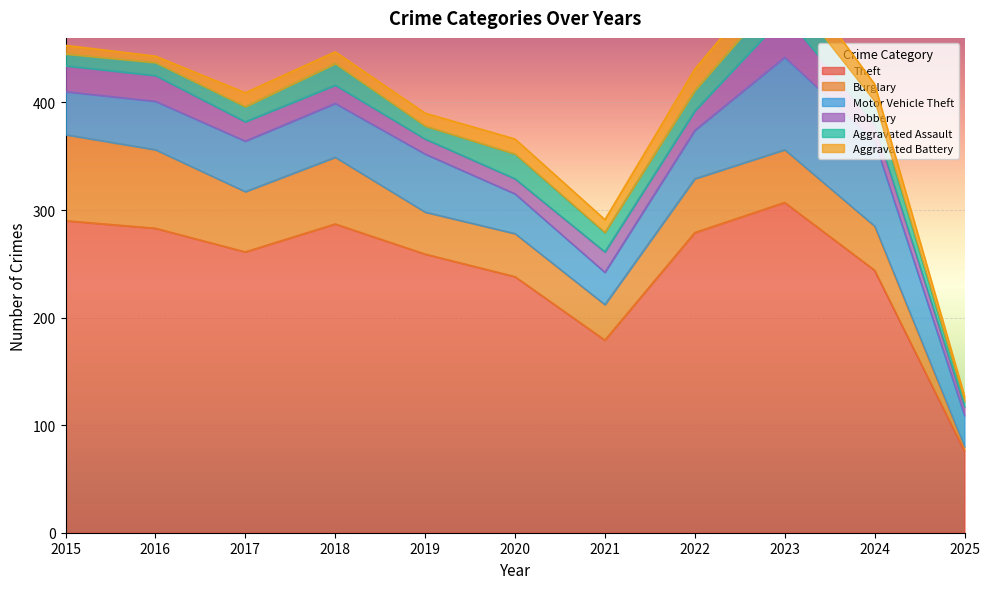

Rank the categories by Aggravated Assault value from lowest to highest.

2025, 2015, 2016, 2019, 2017, 2021, 2022, 2018, 2024, 2020, 2023